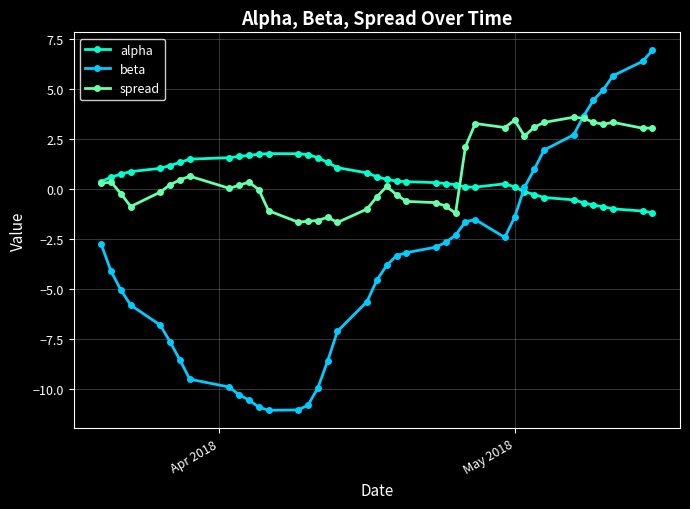

Which series ends up on top after the final intersection of beta and alpha?

beta